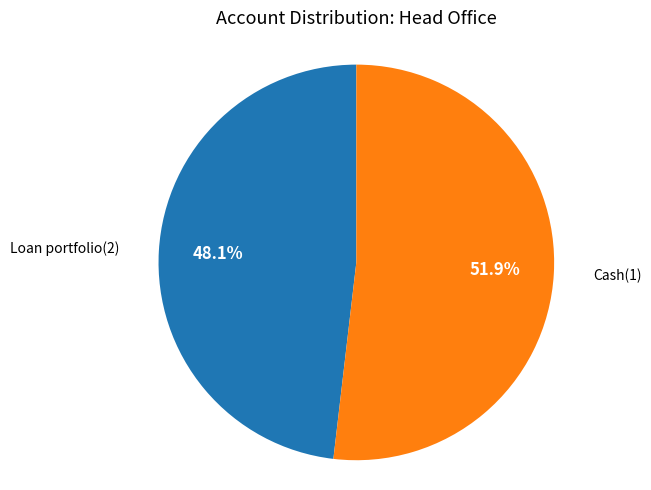

Rank the categories by value from lowest to highest.

Loan portfolio(2), Cash(1)